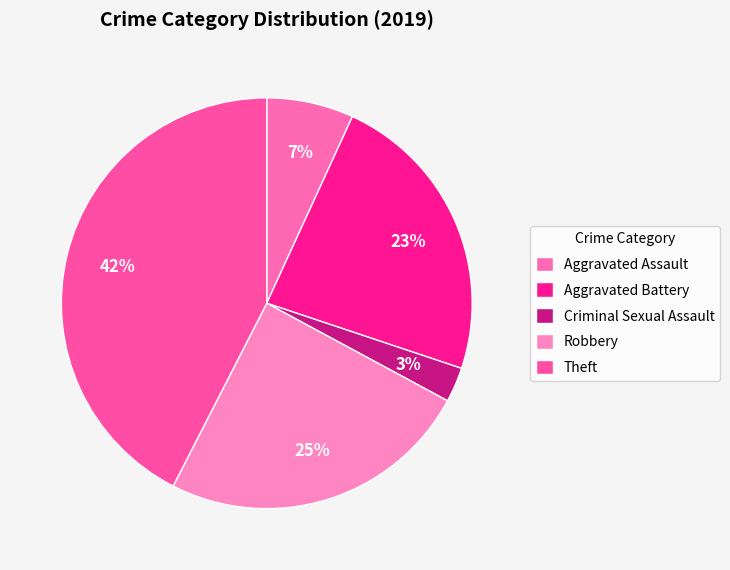

How many segments does this pie chart have?

5